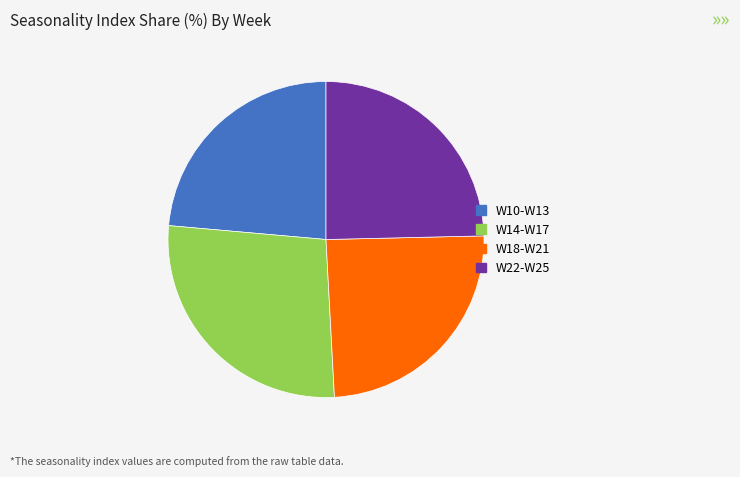

Is there any slice that represents more than half of the pie?

No